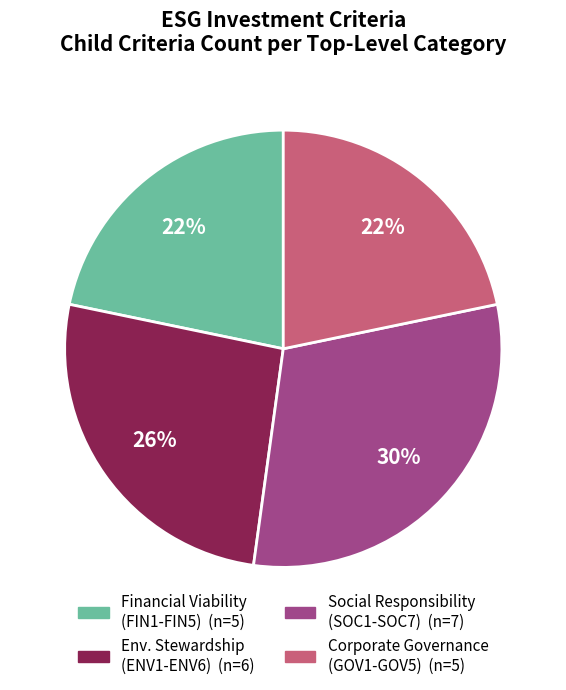

To the nearest percent, what is the average slice percentage?

25%